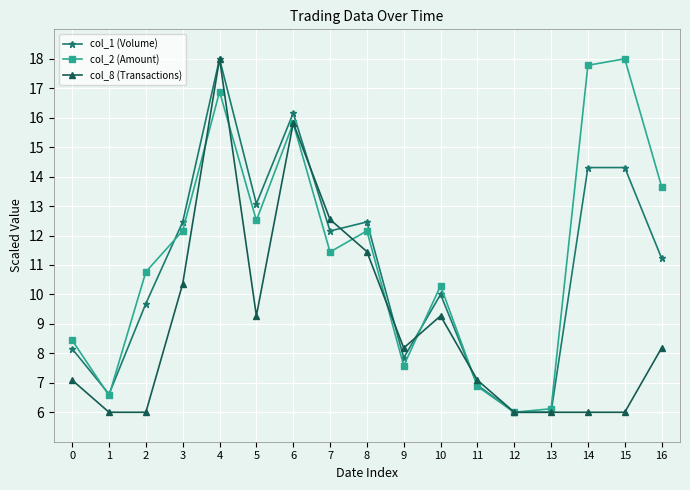

Reading left to right, transcribe all the data shown in this chart.

col_1 (Volume): 8.2	6.6	9.7	12.5	18.0	13.1	16.2	12.2	12.5	7.8	10.0	6.9	6.0	6.0	14.3	14.3	11.2
col_2 (Amount): 8.4	6.6	10.8	12.2	16.9	12.5	15.8	11.4	12.2	7.6	10.3	6.9	6.0	6.1	17.8	18.0	13.7
col_8 (Transactions): 7.1	6.0	6.0	10.4	18.0	9.3	15.8	12.5	11.5	8.2	9.3	7.1	6.0	6.0	6.0	6.0	8.2